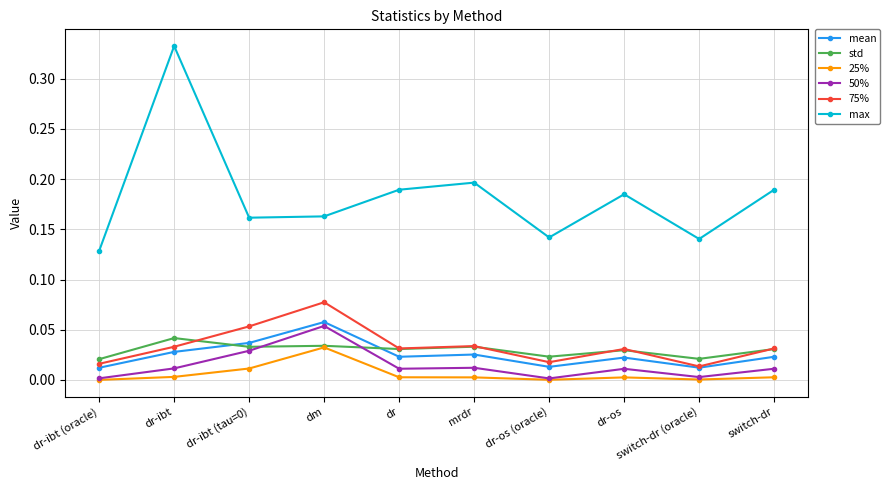

At which category does 25% reach its first local peak?

dm